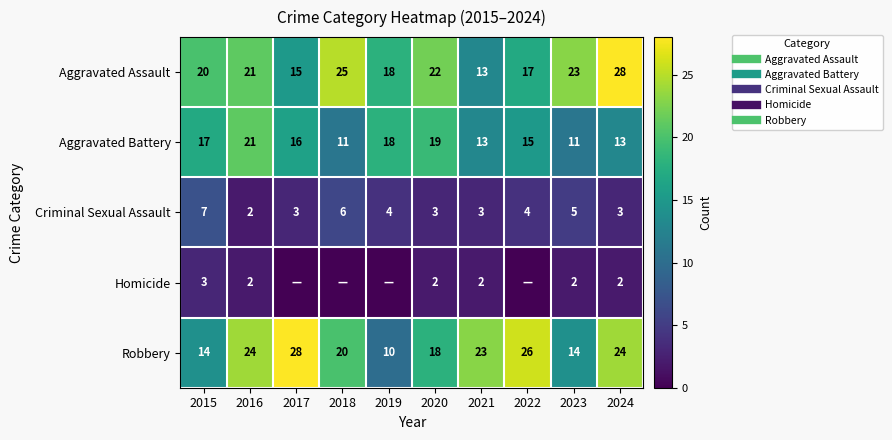

Rank the series by their maximum value, from highest to lowest.

Aggravated Assault, Robbery, Aggravated Battery, Criminal Sexual Assault, Homicide